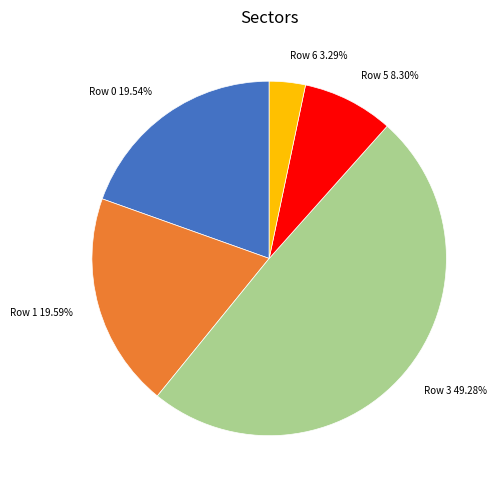

To the nearest percent, what is the difference between the largest and smallest slice percentages?

46%